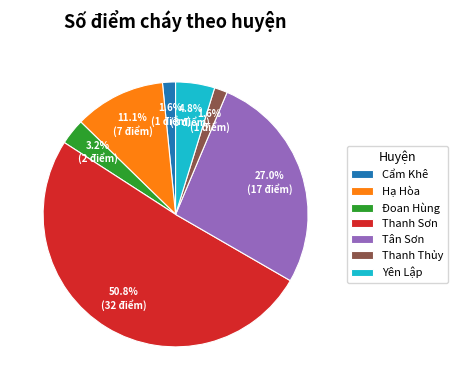

What percentage is the Hạ Hòa slice, to the nearest percent?

11%